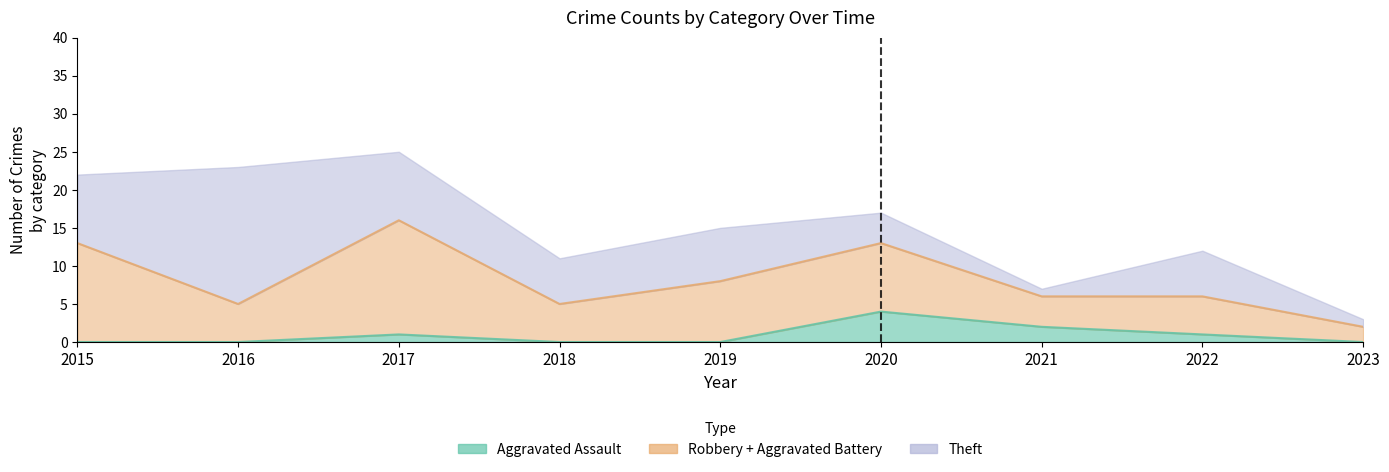

What is the value of the Theft point at the 7th from the left?

1